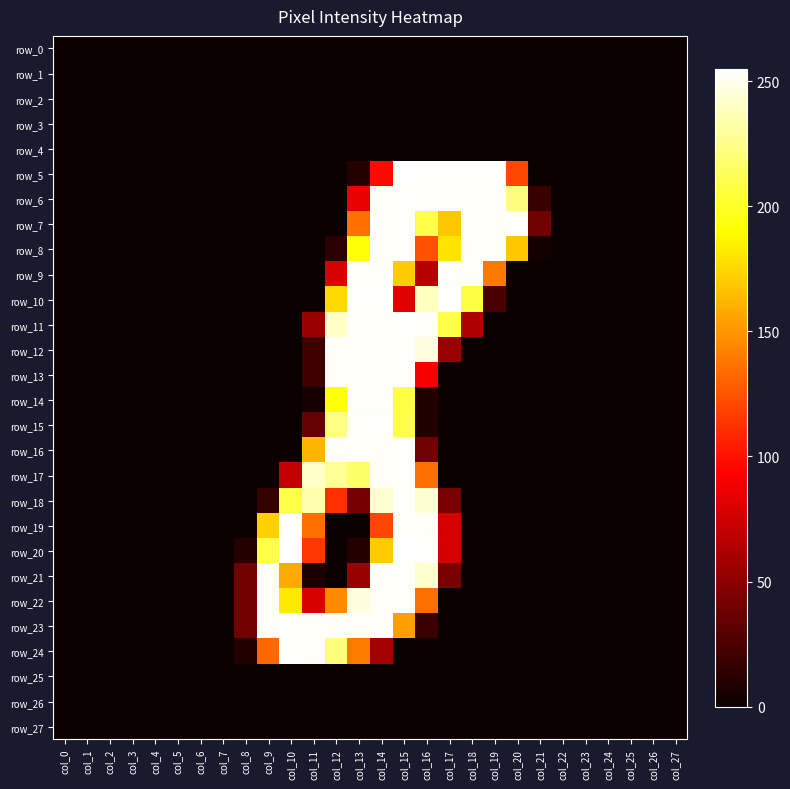

Where is row_9 nearest to the value 126?

col_19